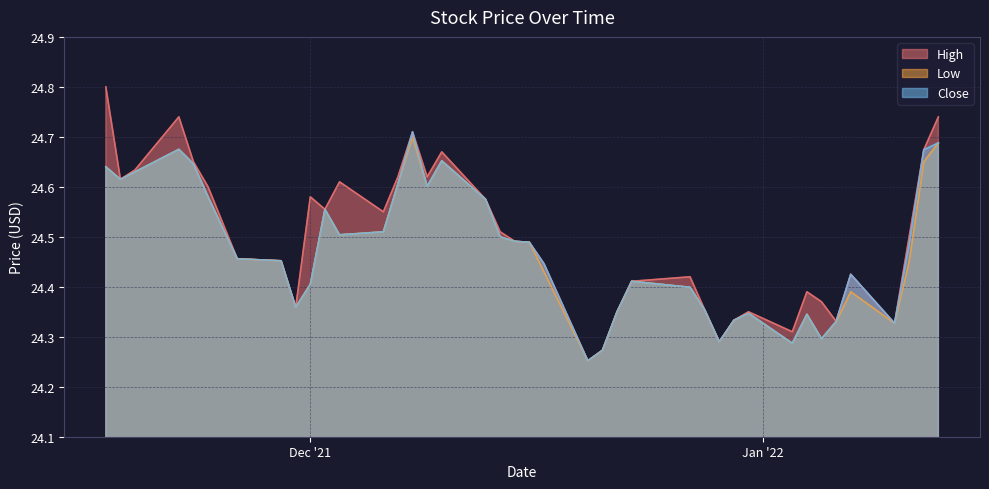

How many series are shown in this chart?

3